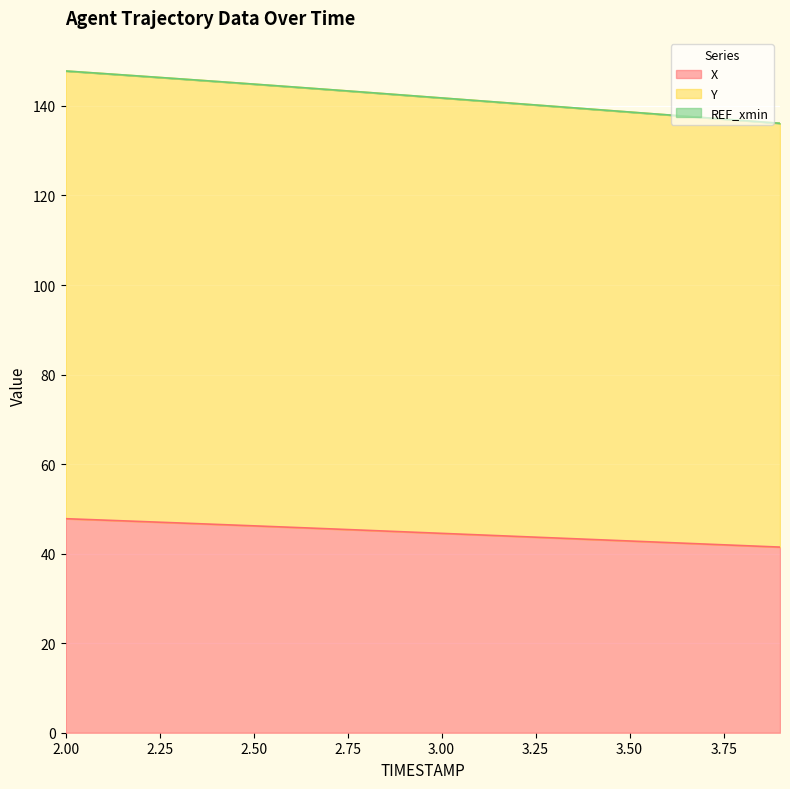

What is the lowest value of the X series?

41.5